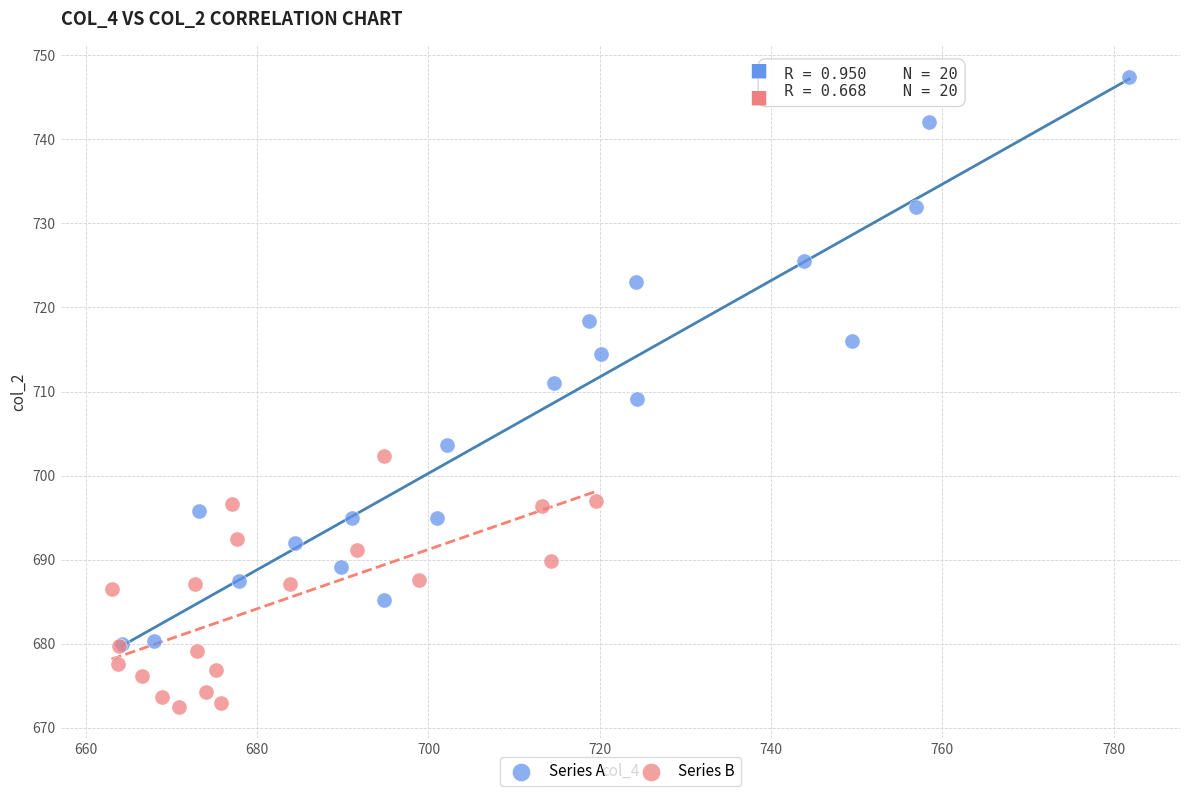

Which series has the largest Y range (max minus min)?

Series A